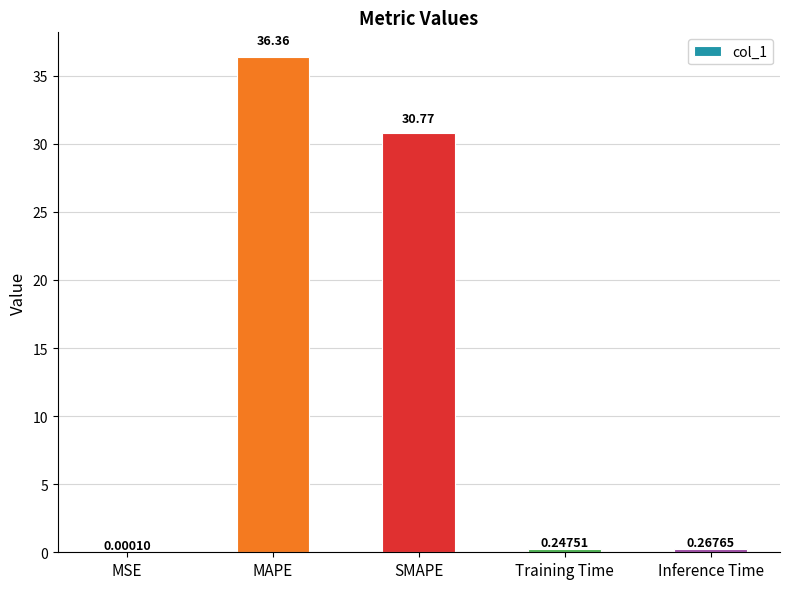

What is the sum of all values?

67.6